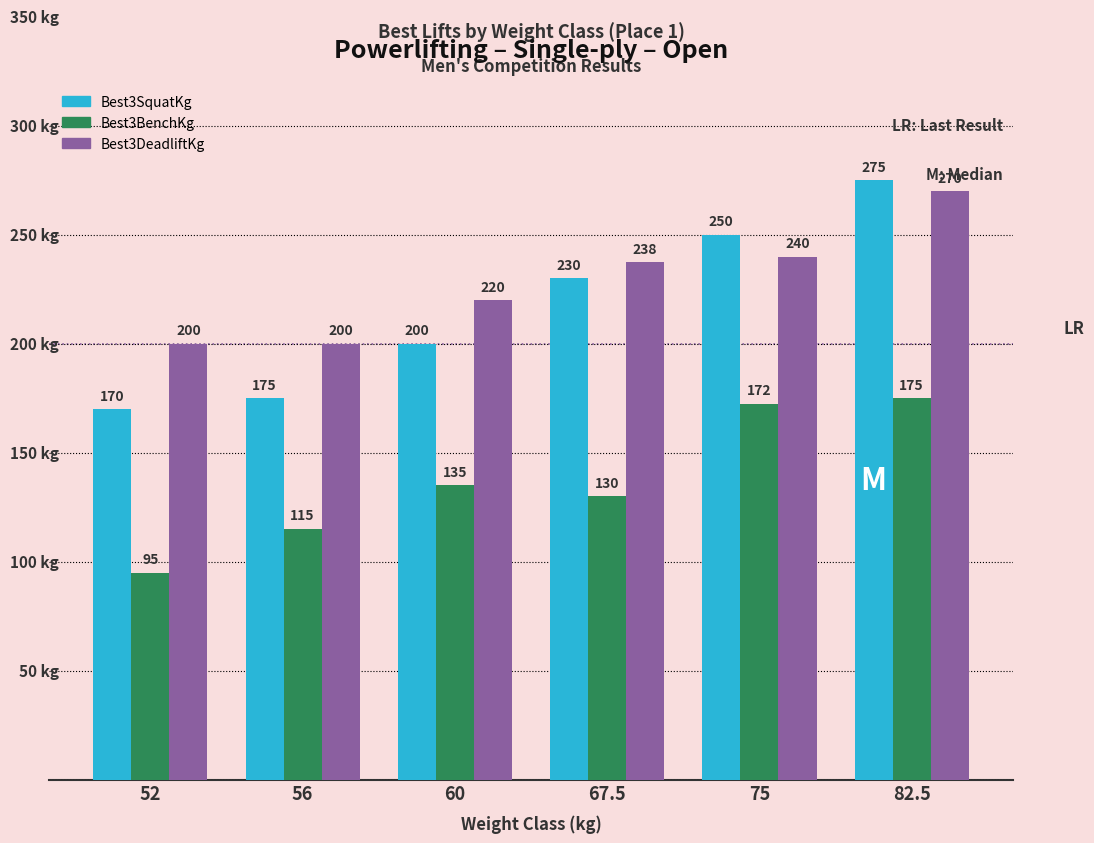

What is the difference between the maximum and minimum values in the Best3SquatKg series?

105.0